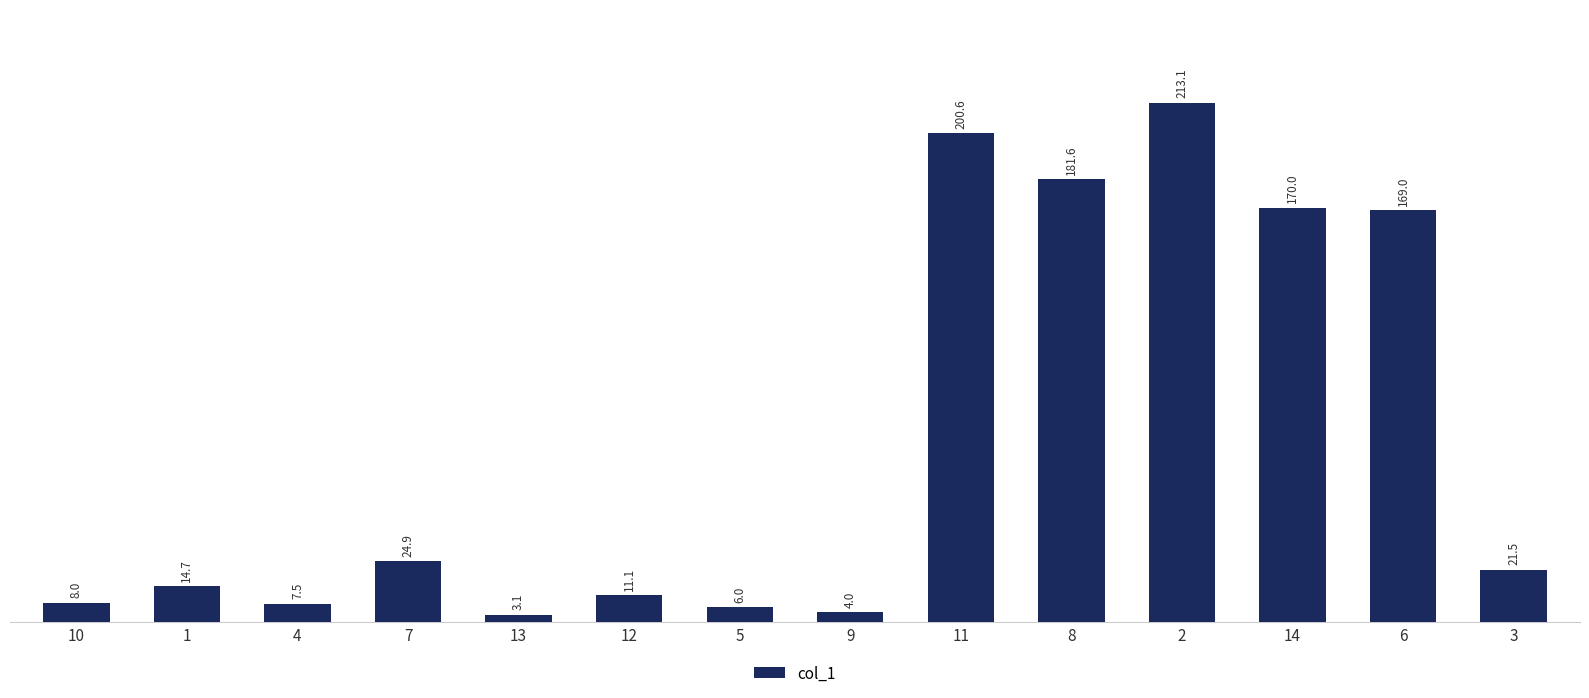

Reading left to right, extract all data points from this chart.

8.0	14.7	7.5	24.9	3.1	11.1	6.0	4.0	200.6	181.6	213.1	170.0	169.0	21.5